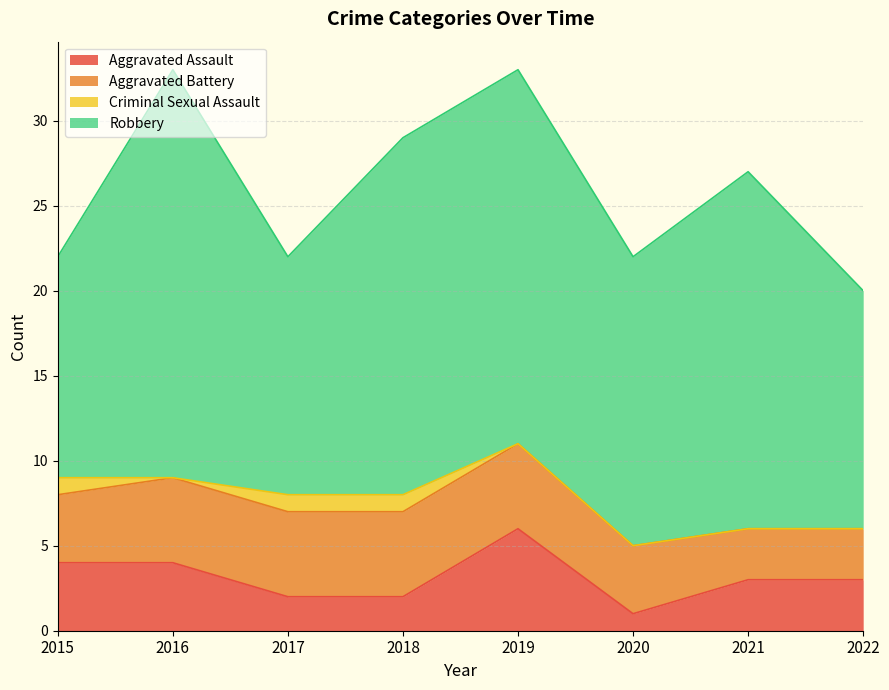

Does the chart have visible grid lines?

Yes